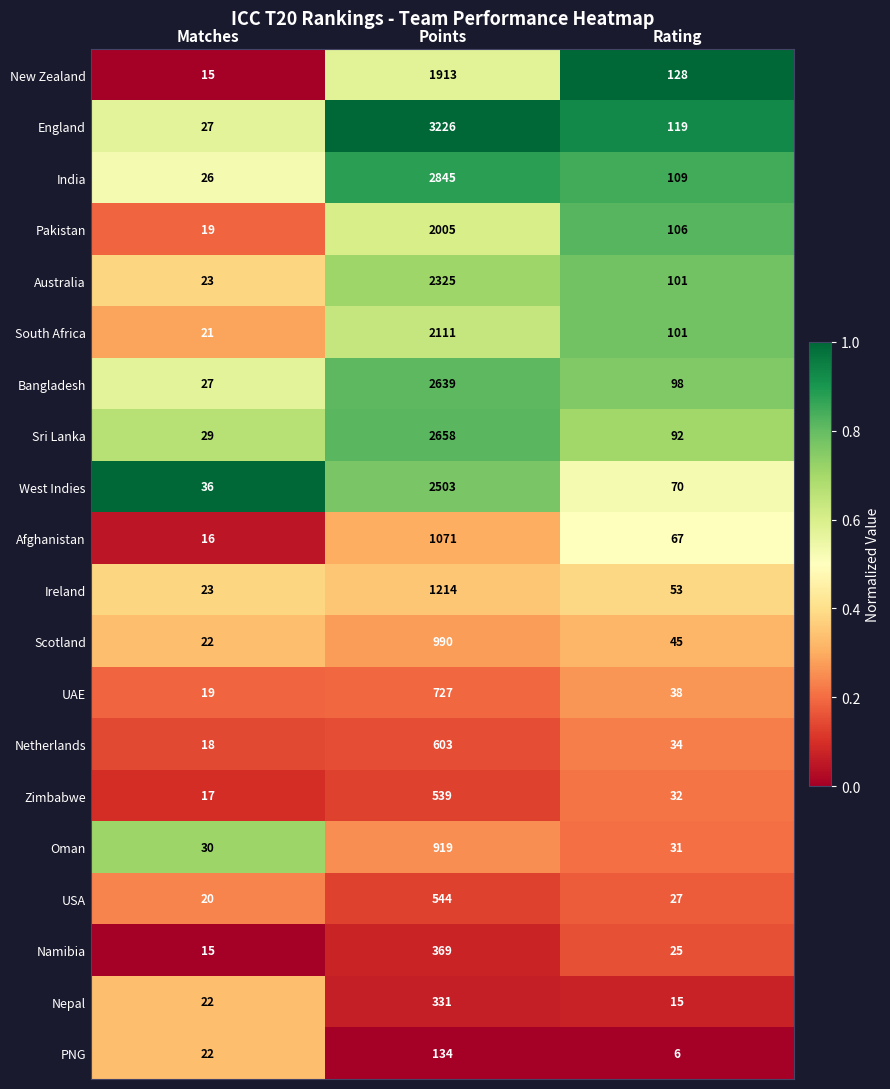

Where does the Netherlands series first go above 34?

Points